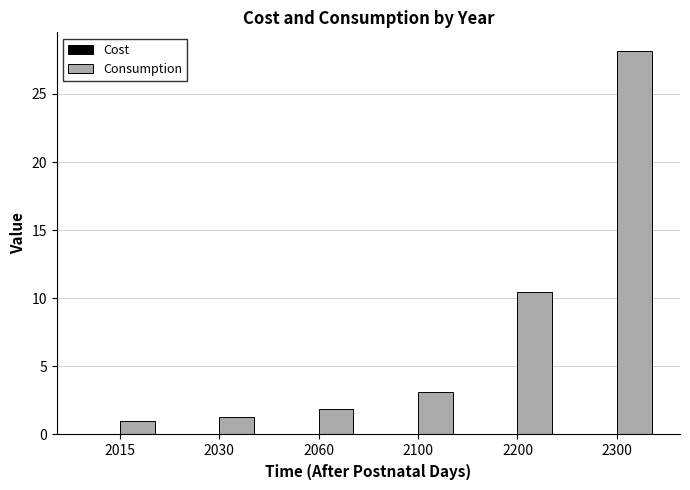

Which label corresponds to the largest value in the chart?

2300